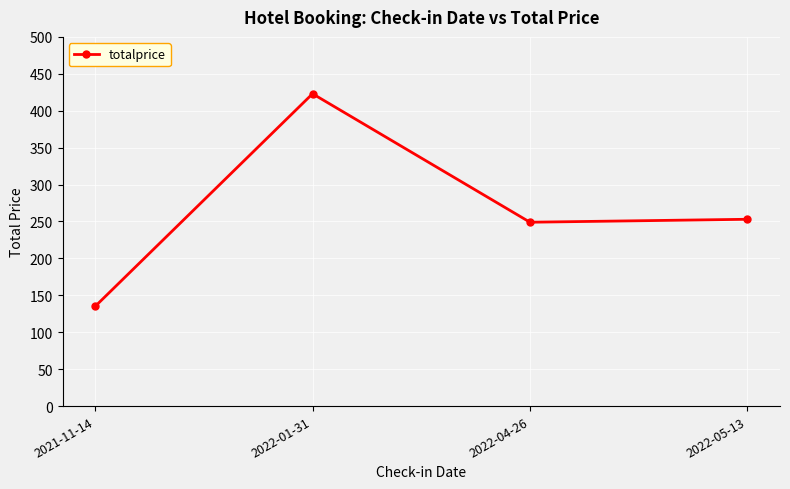

How many points are higher than both their immediate neighbors (excluding endpoints)?

1